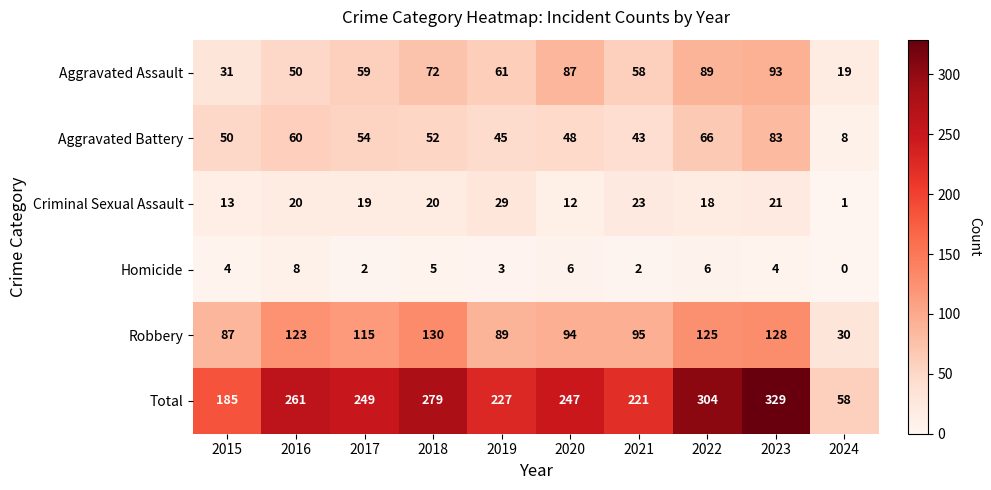

Which series has the largest total across all categories?

Total